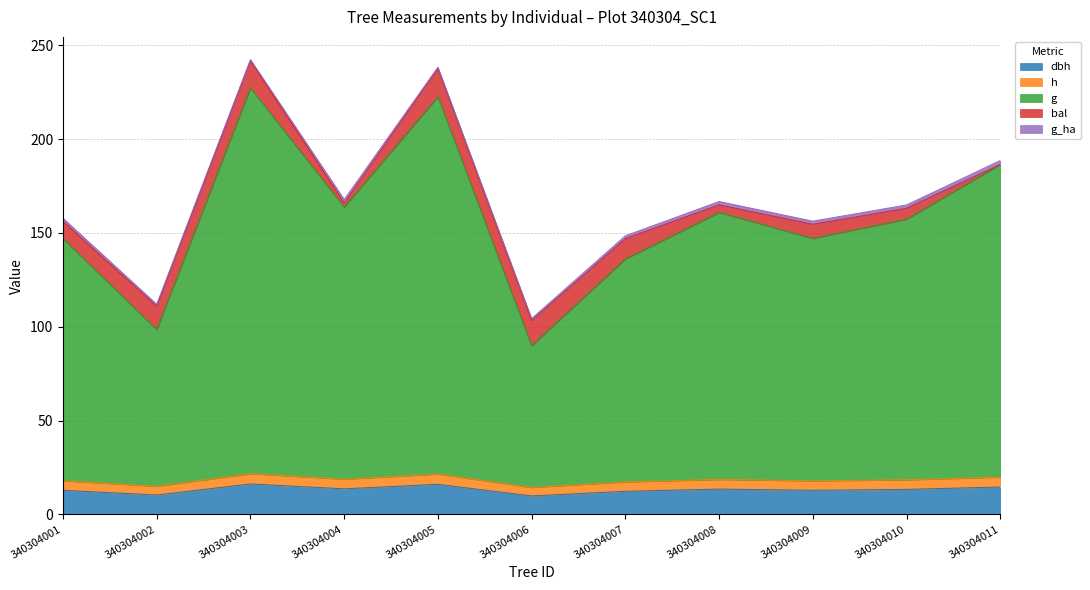

Does the chart have visible grid lines?

Yes